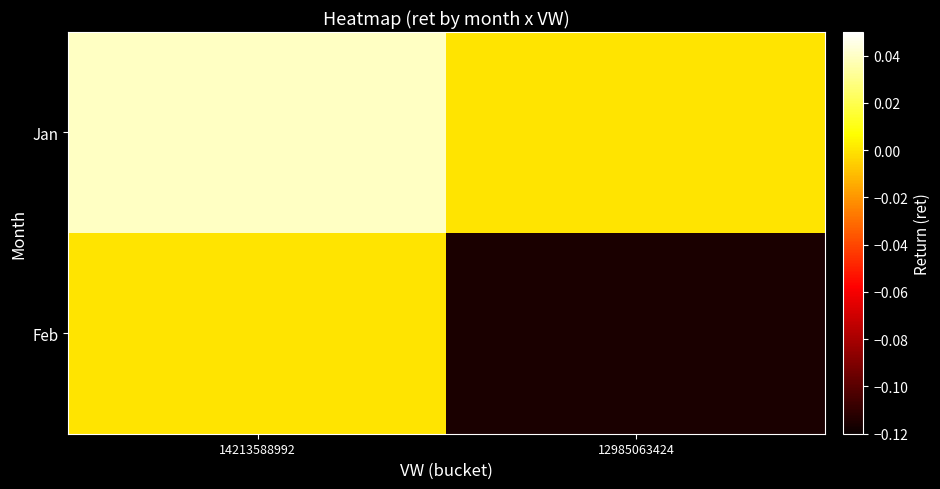

Reading right to left, transcribe all the data shown in this chart.

Jan: 12985063424=0.0	14213588992=0.0
Feb: 12985063424=-0.1	14213588992=0.0